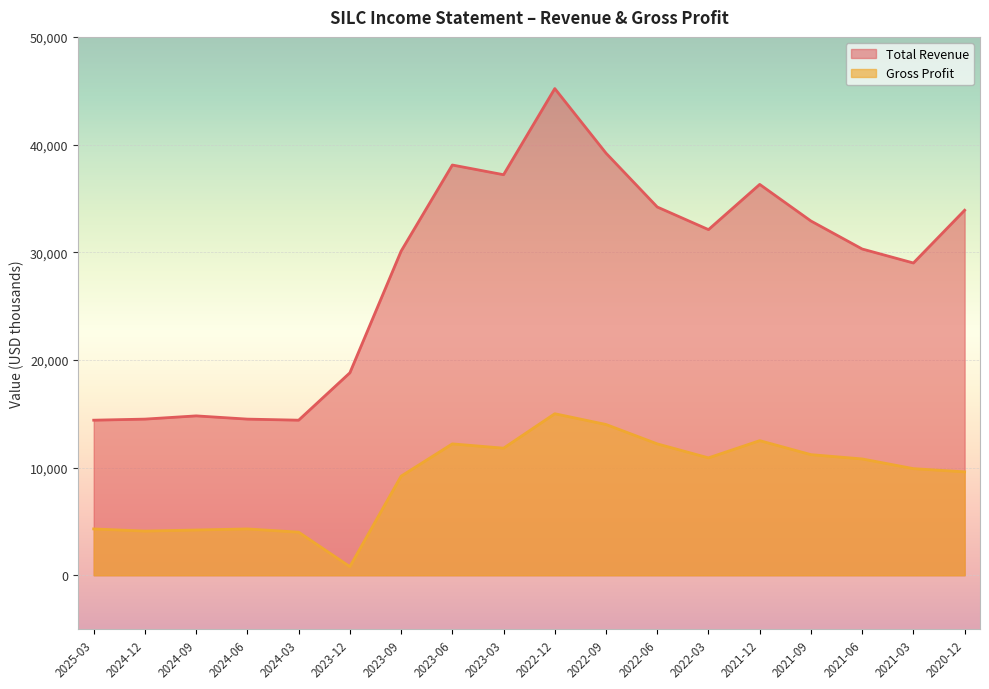

At which label does Total Revenue first exceed 32100?

2023-06